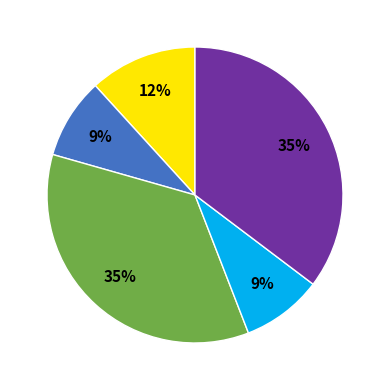

Is there a majority slice in this chart?

No